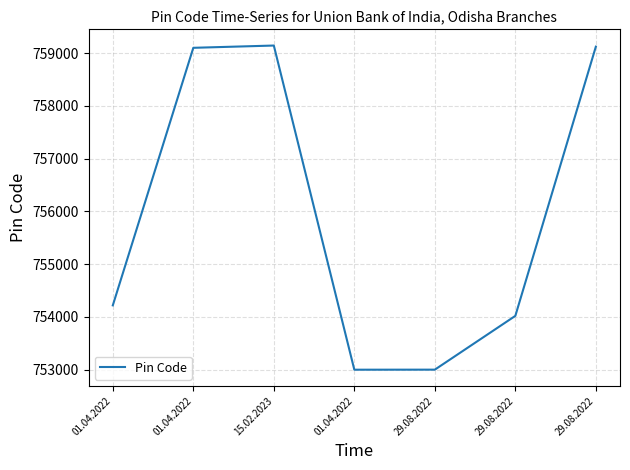

Read the value at 15.02.2023.

759143